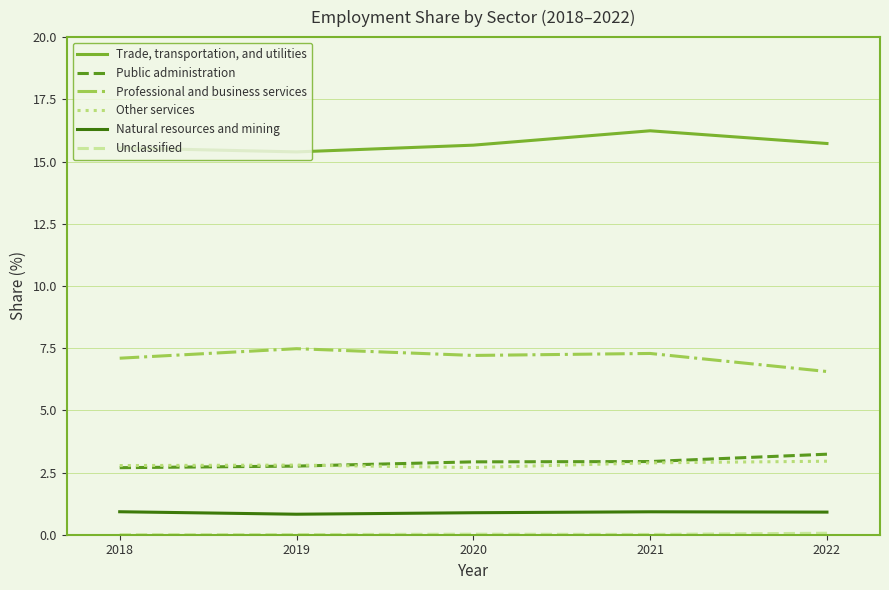

Where is the first local maximum for Professional and business services?

2019